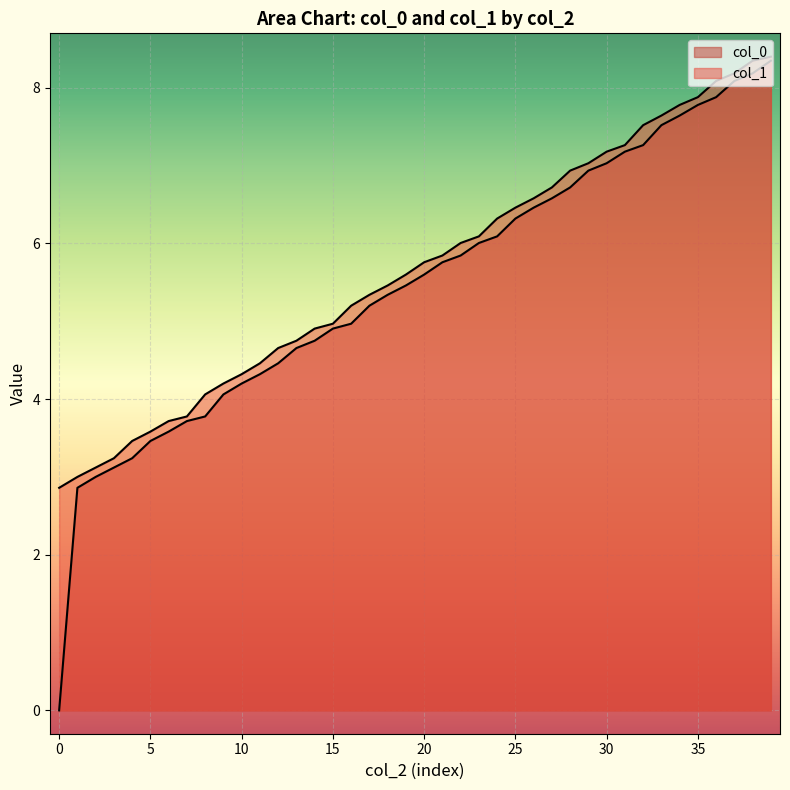

Between 2 and 4, which series saw the biggest shift?

col_1